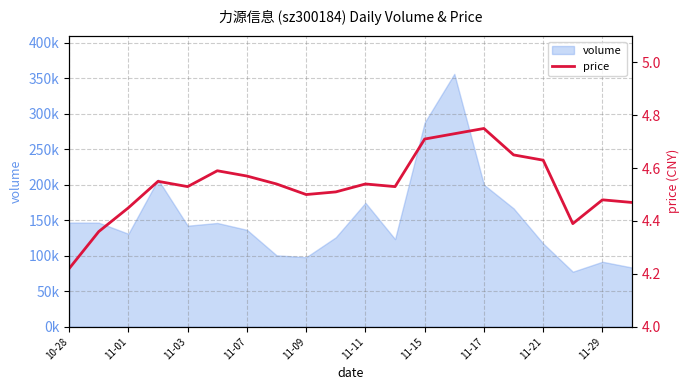

At which category does the chart reach its minimum across all series?

10-28